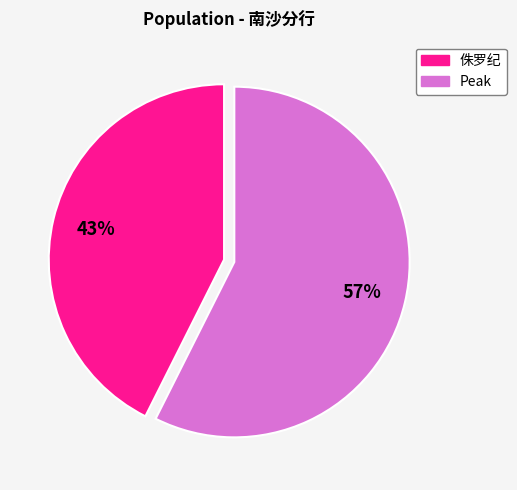

Is there any slice that represents more than half of the pie?

Yes